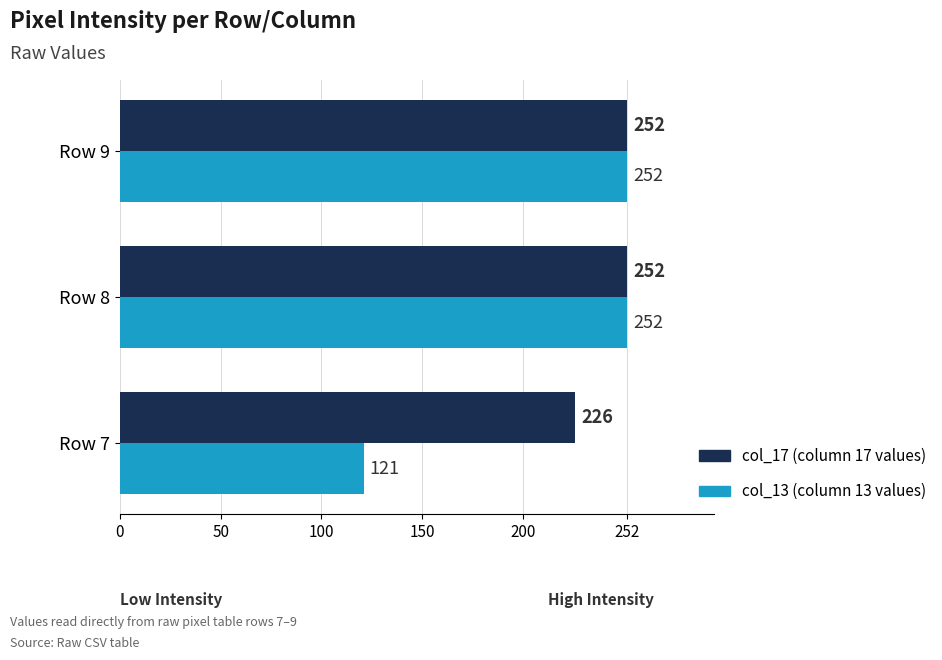

How many categories are shown in the chart?

3